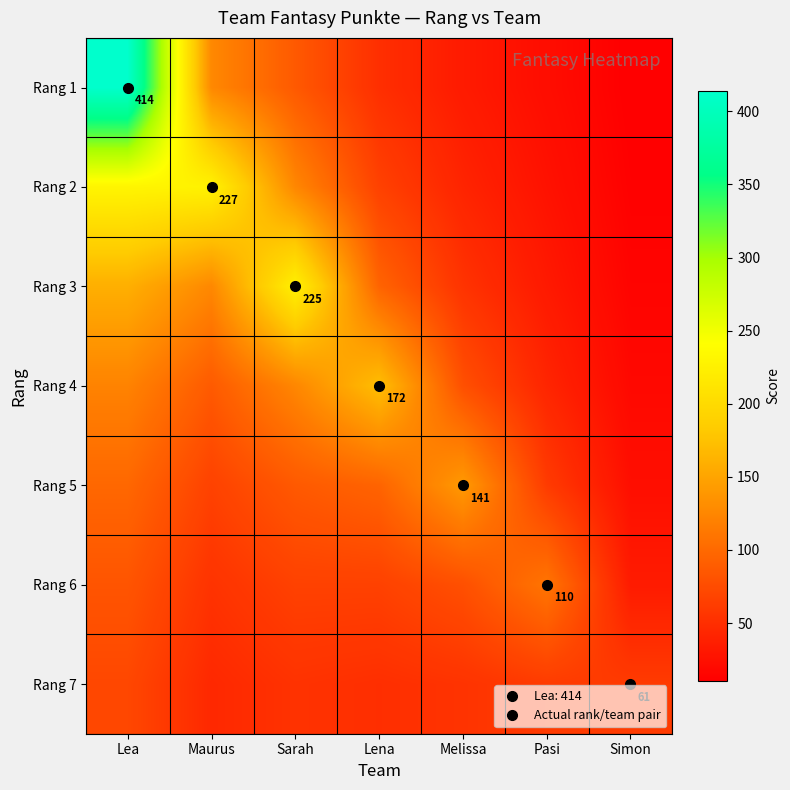

Which category has the highest value in the Rang 6 series?

Pasi